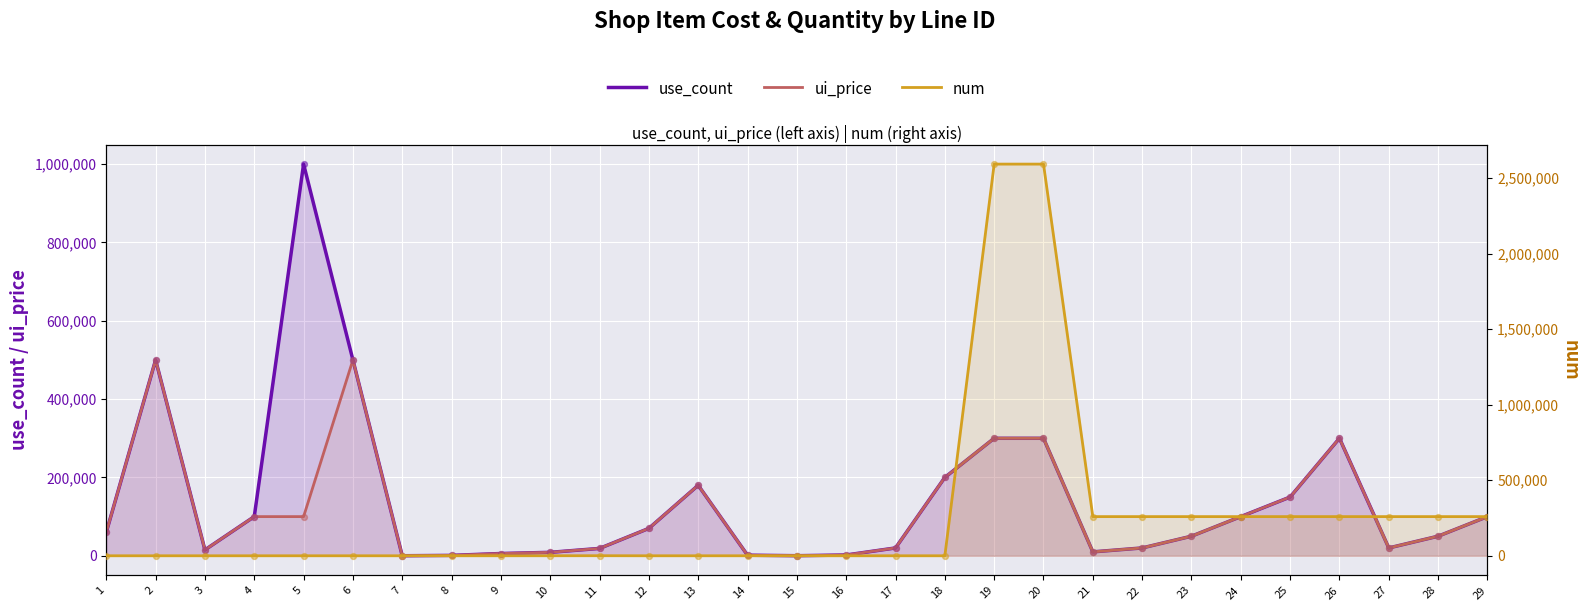

Which series has the largest total across all categories?

num